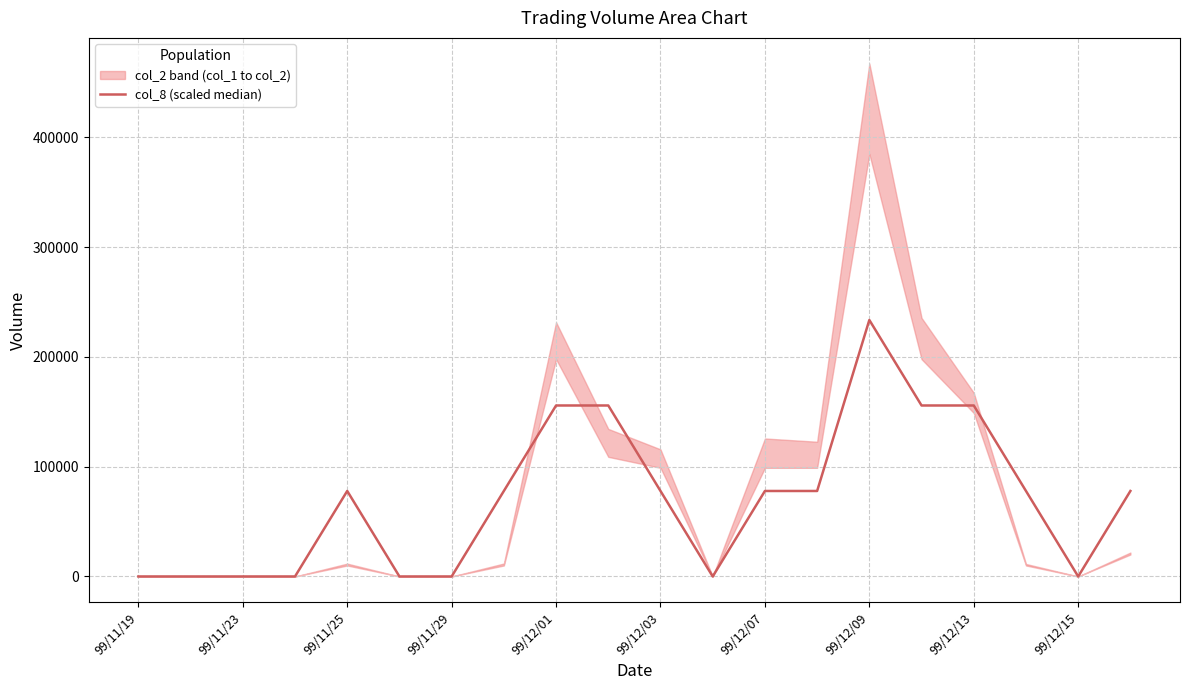

How many interior local valleys (lower than both neighbors) does the data have?

2